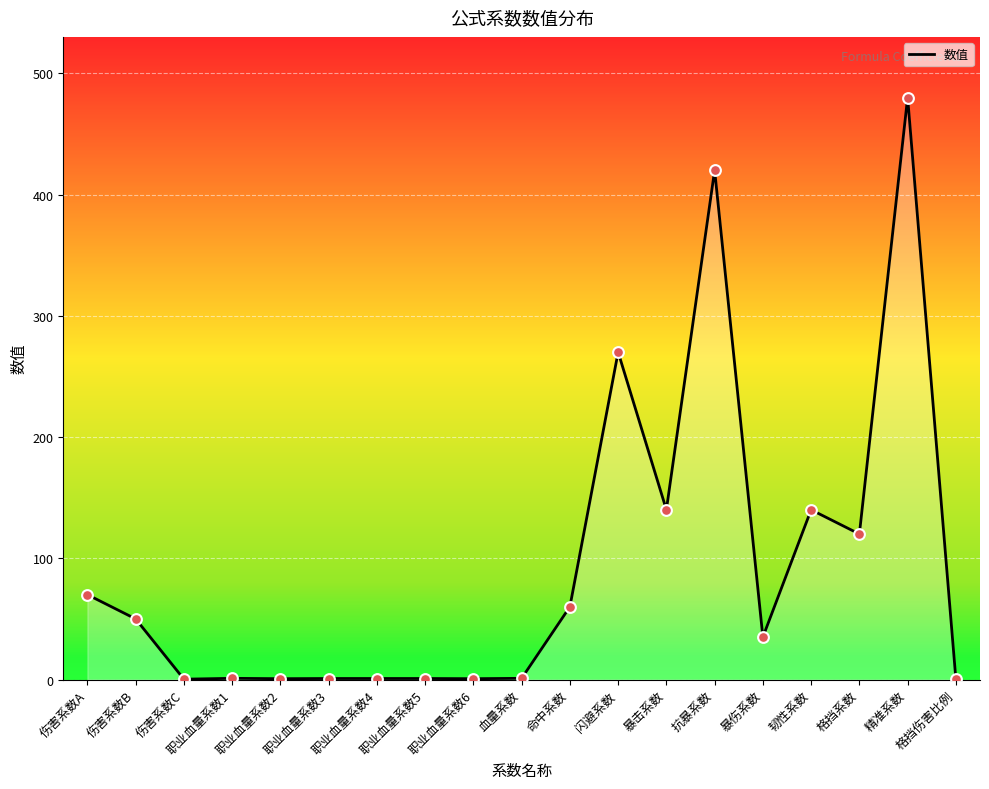

What is the change in value from 抗暴系数 to 韧性系数?

-280.0